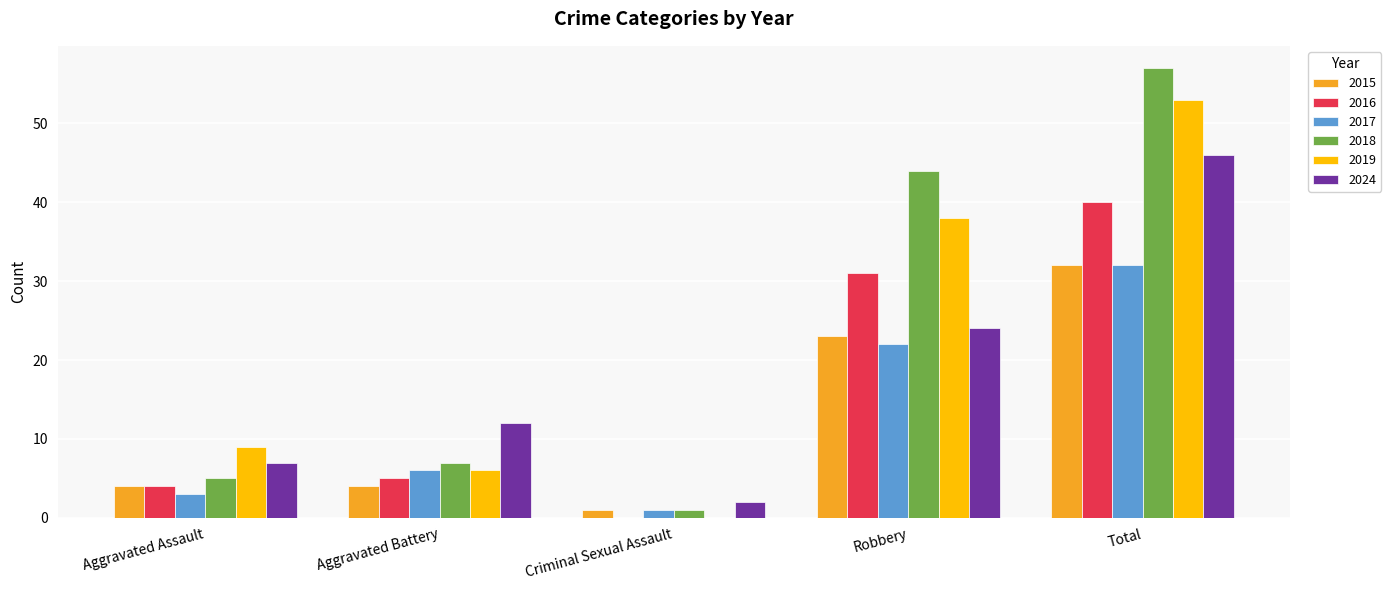

At which category is the sum across all series the highest?

Total